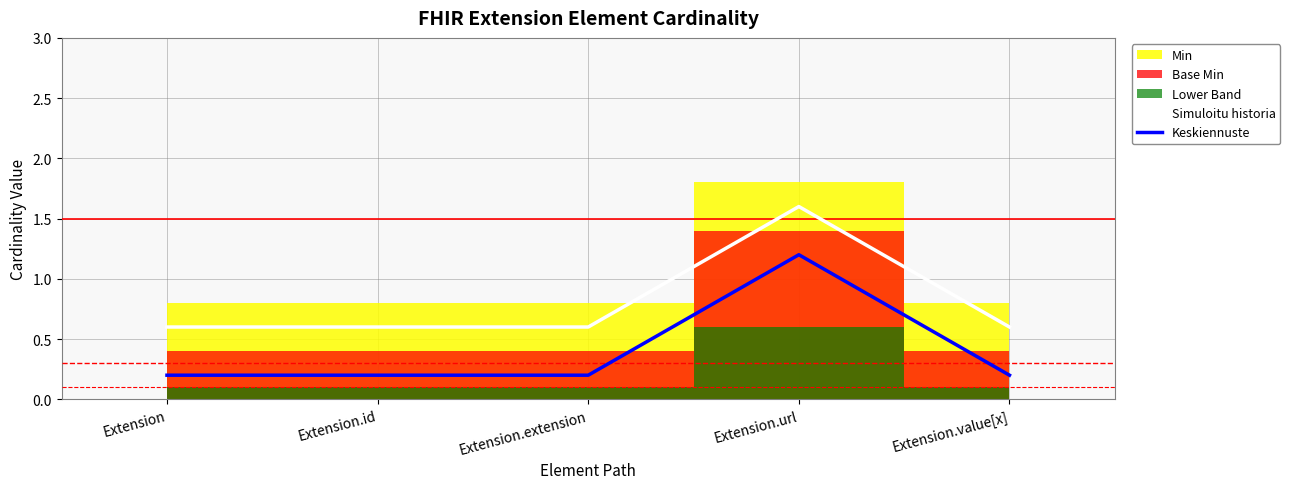

Where is Keskiennuste nearest to the value 0?

Extension